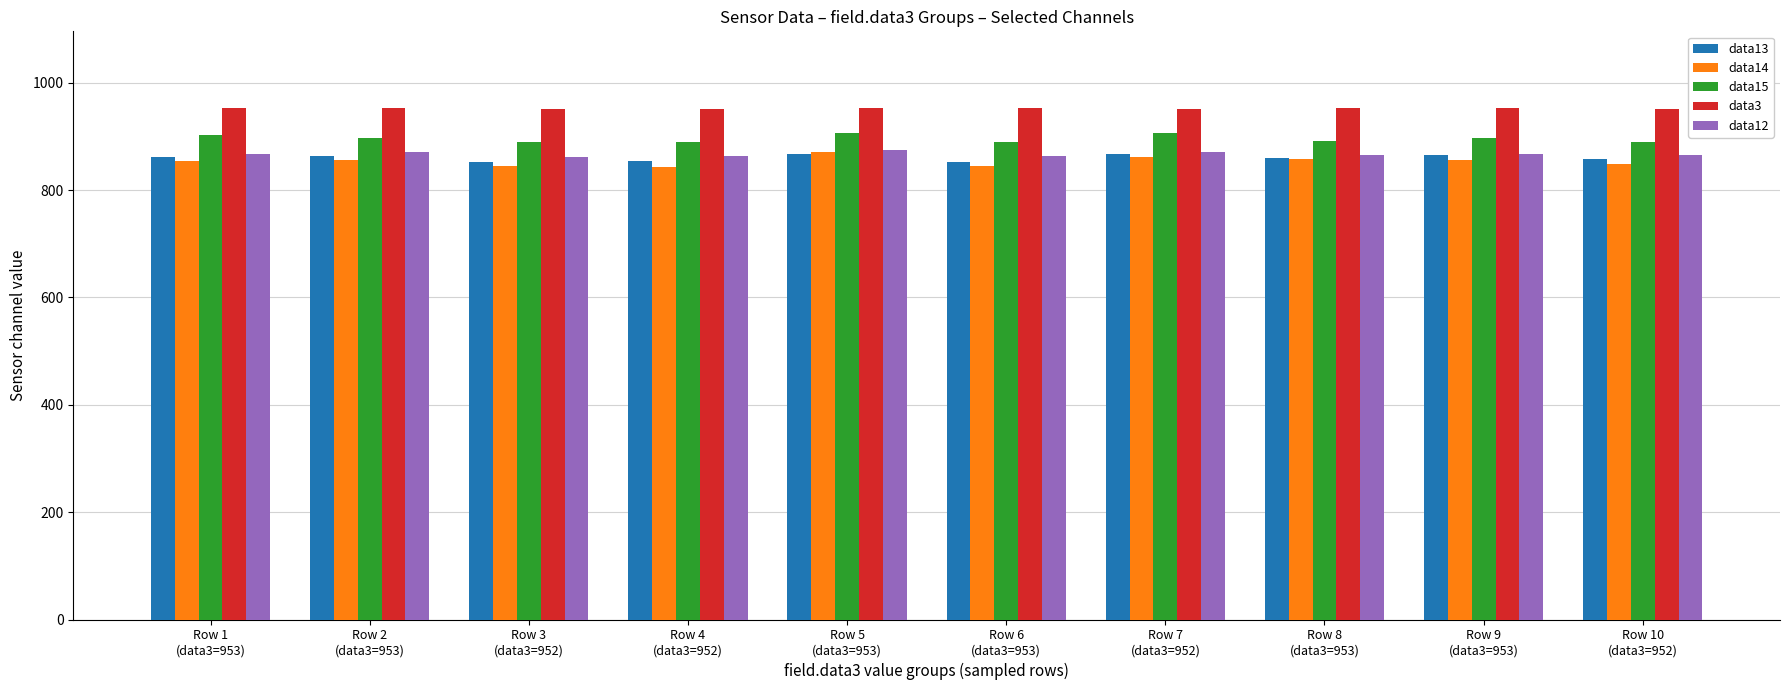

Which series has the largest total across all categories?

data3